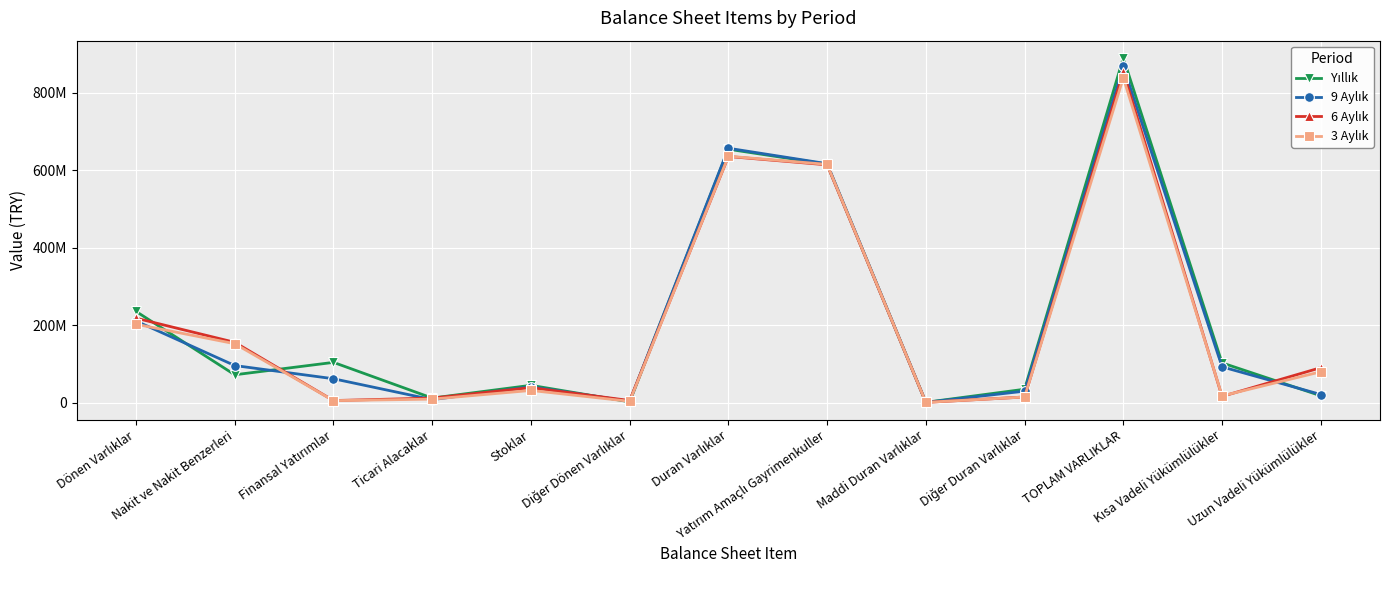

Does the chart have visible grid lines?

Yes